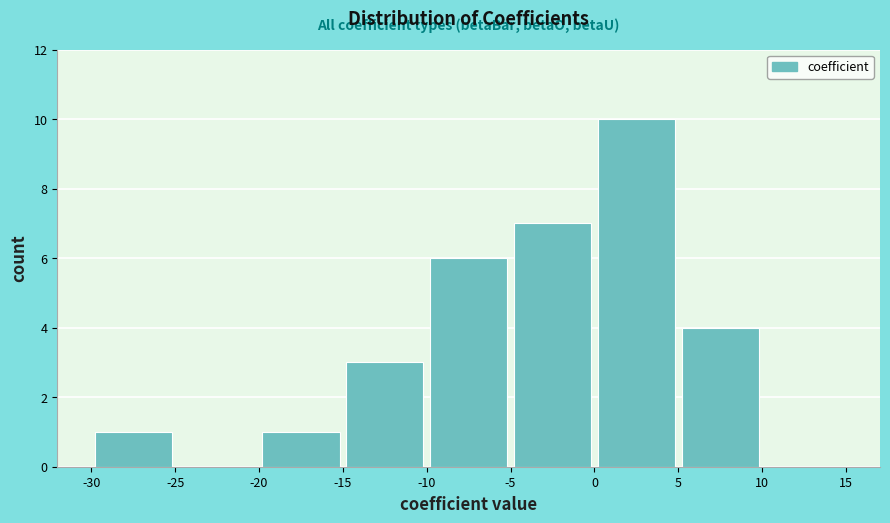

Reading left to right, transcribe this chart: for each bar, give the range it covers on the x-axis and its height. The values are not printed on the chart, so give them approximately, as read against the axis.

-30 to -25: 1
-25 to -20: 0
-20 to -15: 1
-15 to -10: 3
-10 to -5: 6
-5 to 0: 7
0 to 5: 10
5 to 10: 4
10 to 15: 0